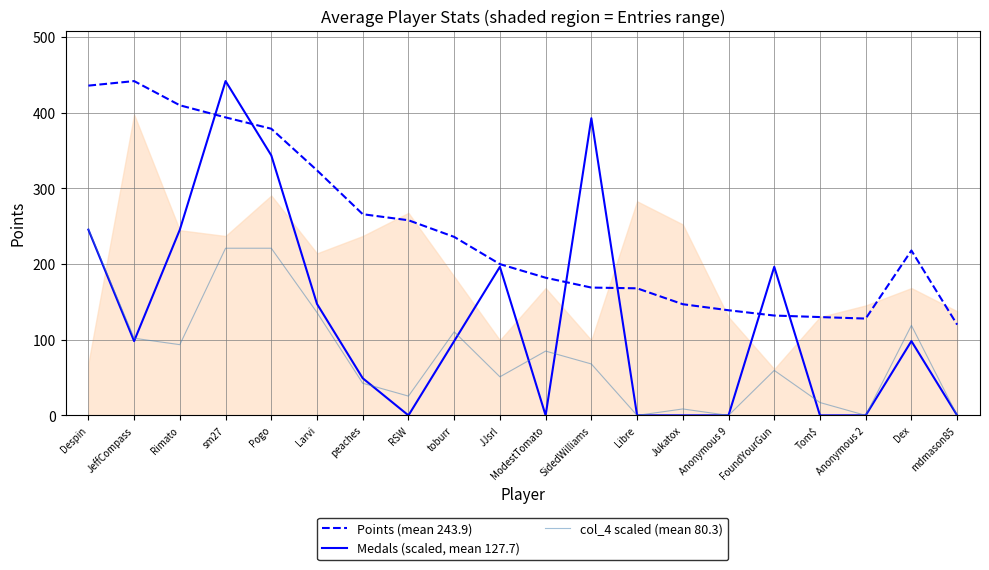

What is the sum of the Points (mean 243.9) values at Jukatox and sm27?

541.0